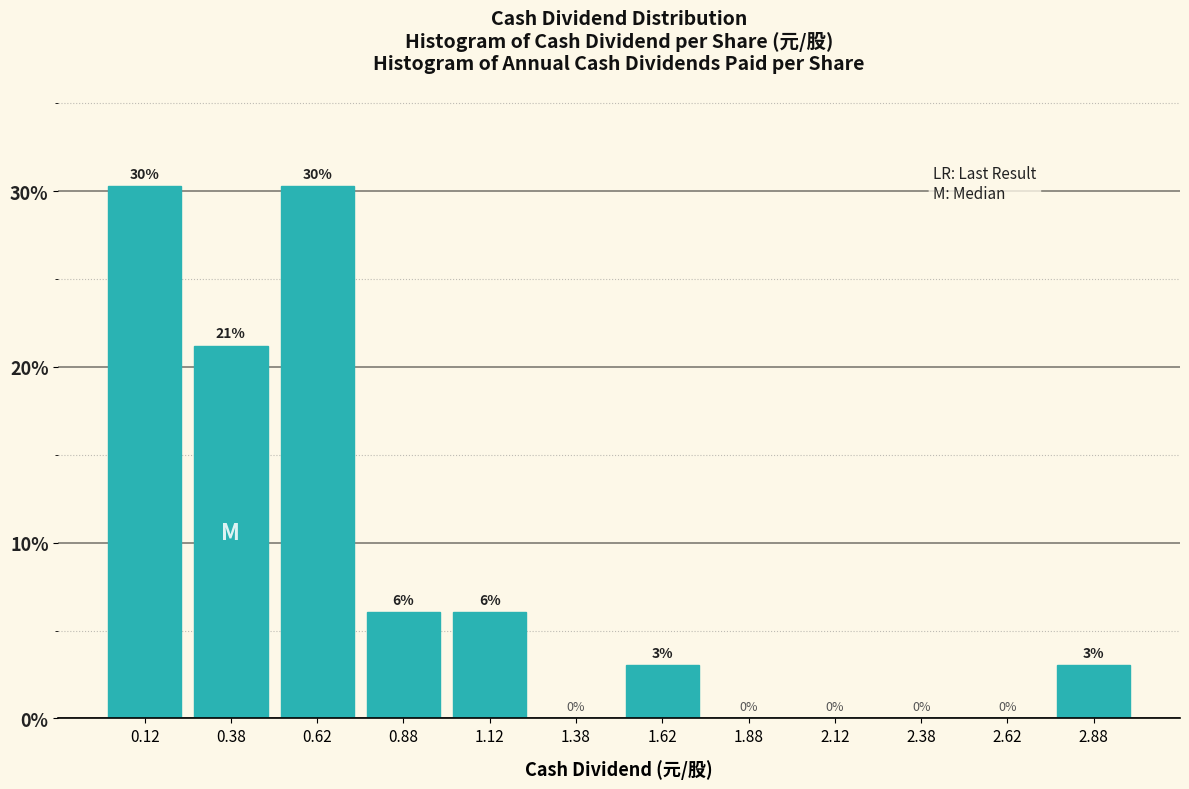

What is the ratio of the value at 0.62 to the value at 2.88?

10.0